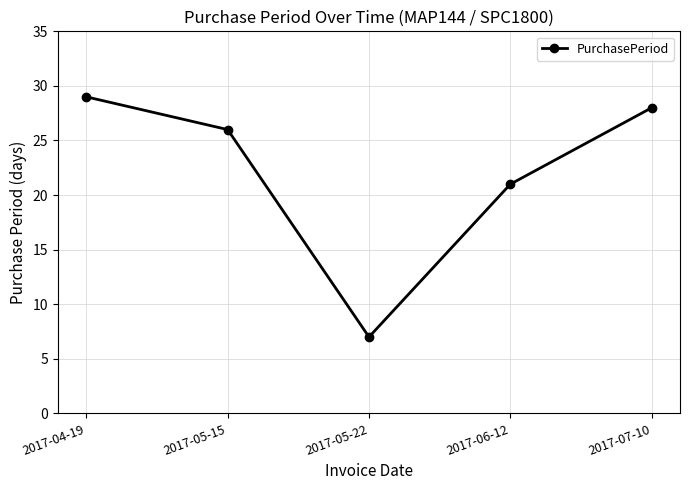

Rank the categories by value from lowest to highest.

2017-05-22, 2017-06-12, 2017-05-15, 2017-07-10, 2017-04-19